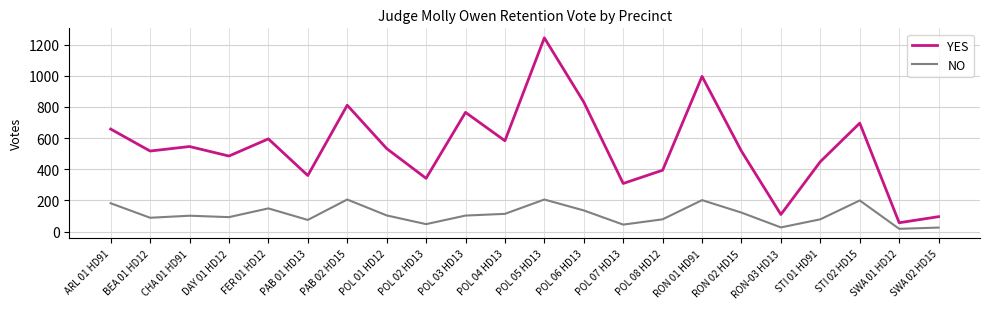

What is the difference between the maximum and minimum values in the NO series?

188